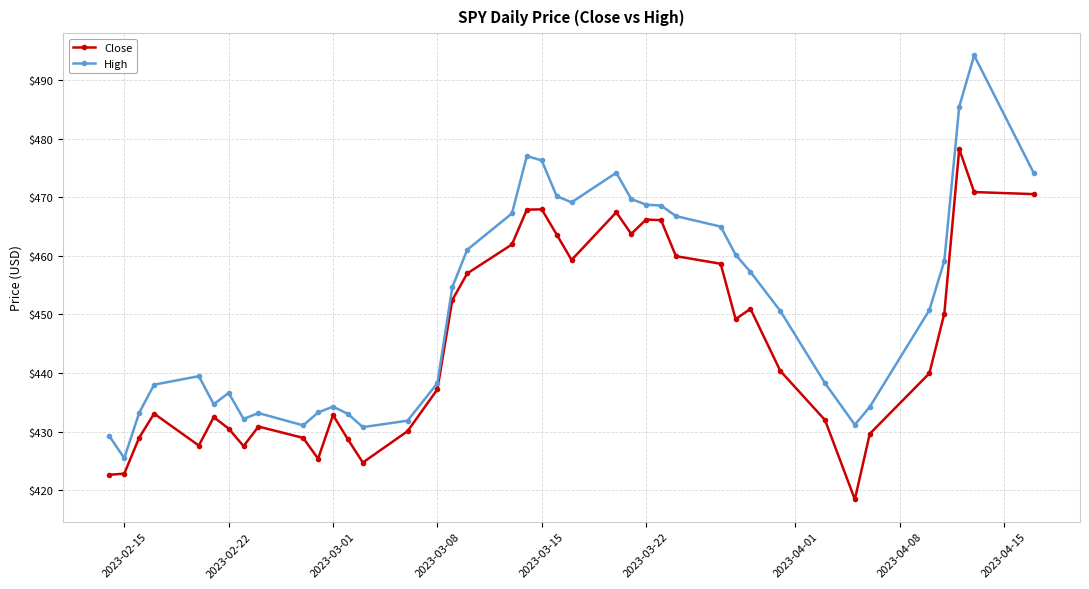

Which series has the largest total across all categories?

High